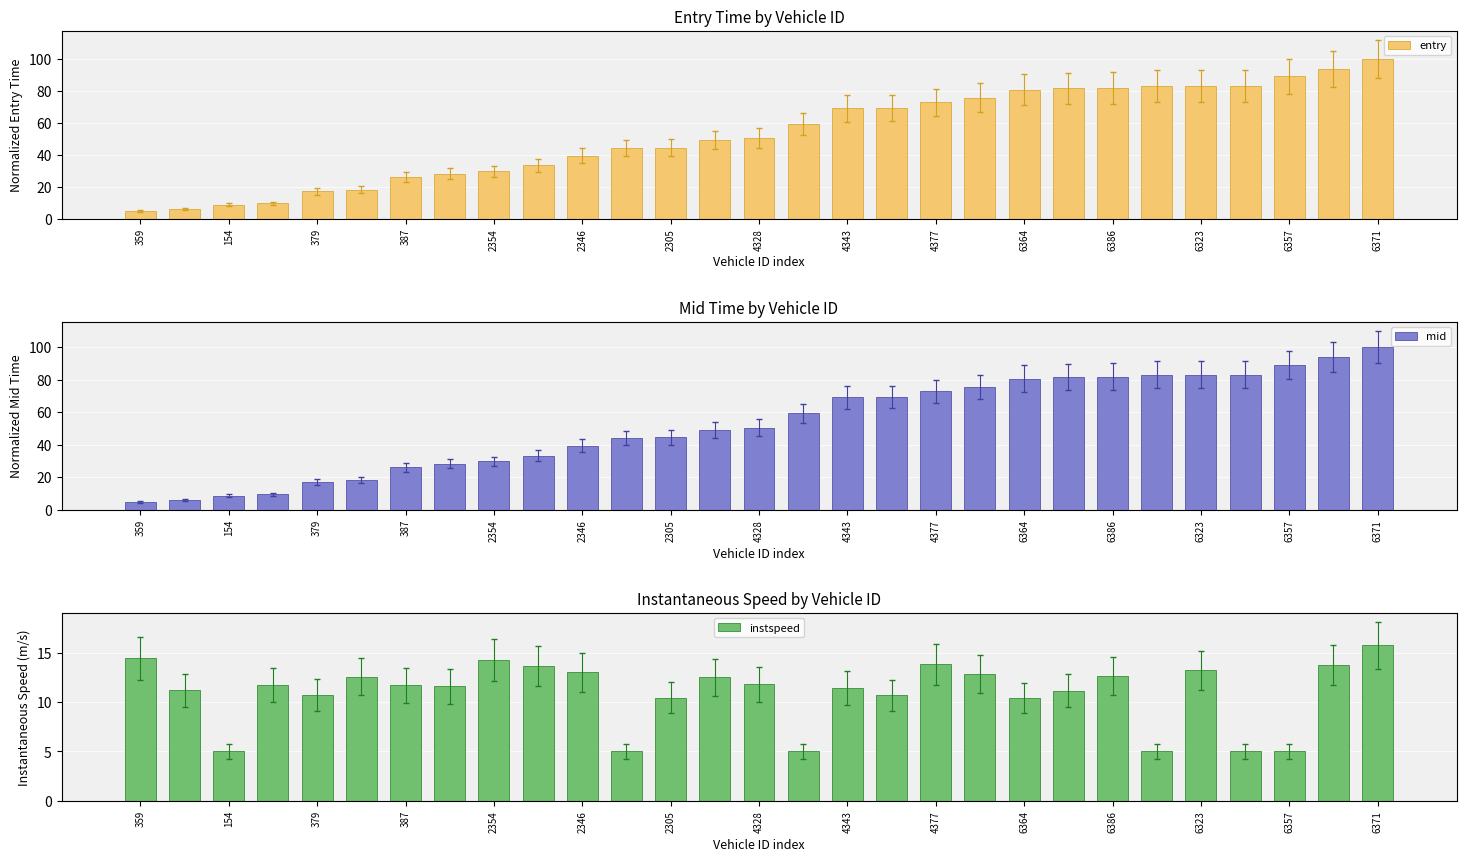

At which label does entry first exceed 50?

4328